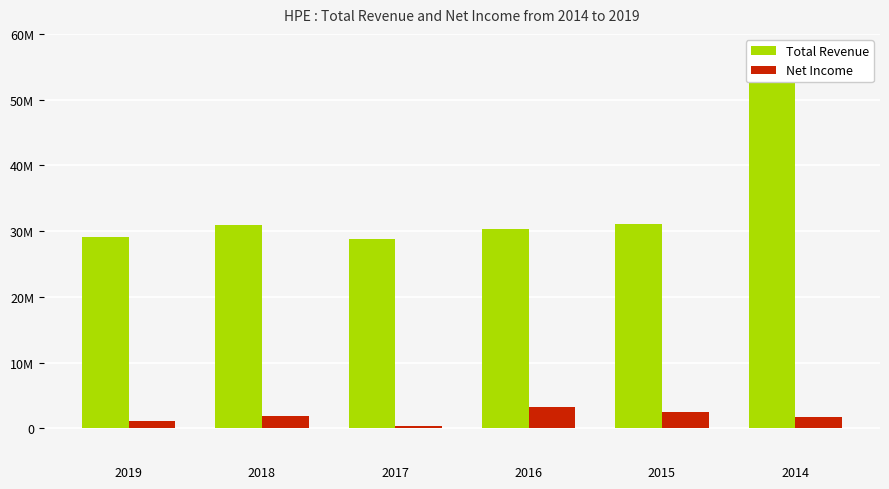

Is it true that Net Income equals 4151449 at 2016?

False